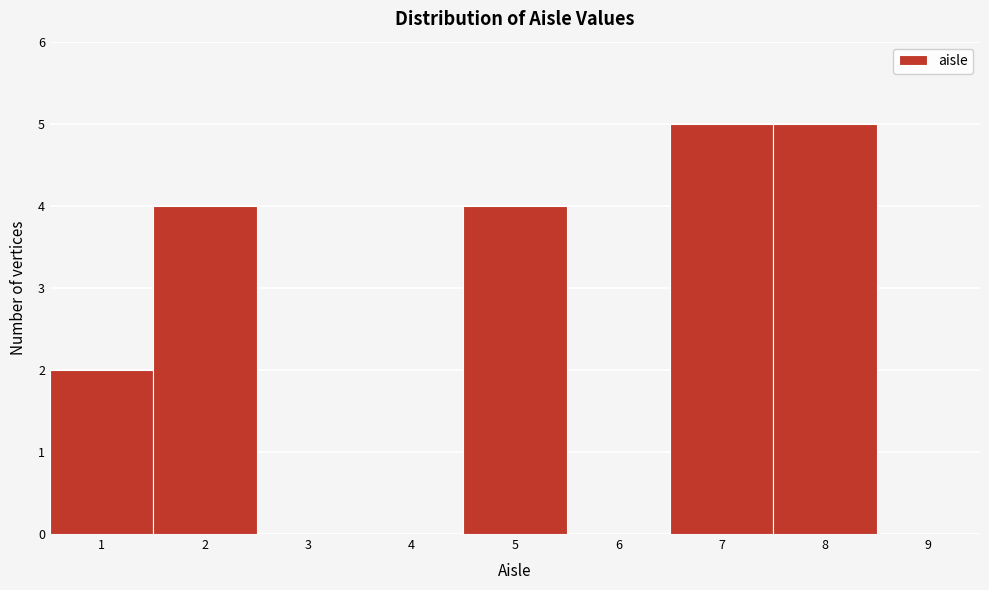

How tall is the bar that spans 0.5 to 1.5 on the x-axis? The values are not printed on the chart, so give them approximately, as read against the axis.

2